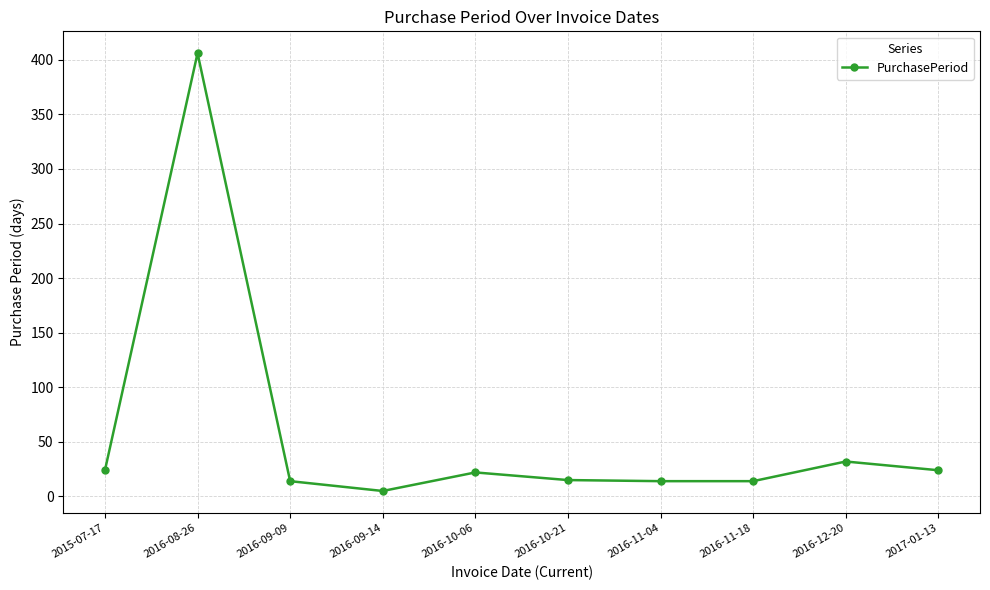

The chart shows a value of 15 at 2016-10-21. True or false?

True